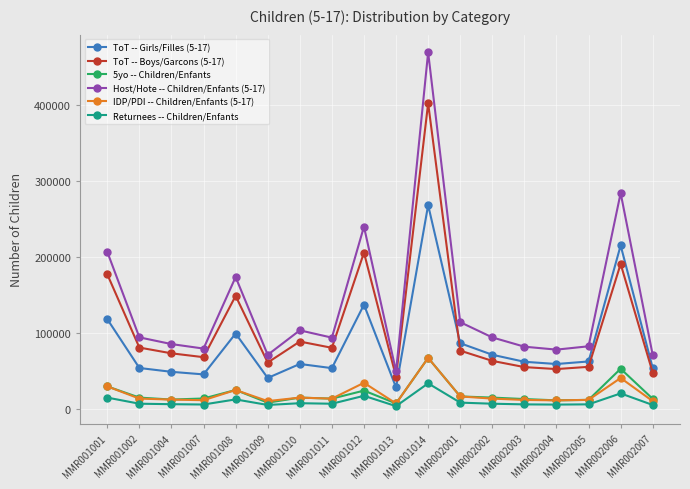

What is the greatest value displayed?

469612